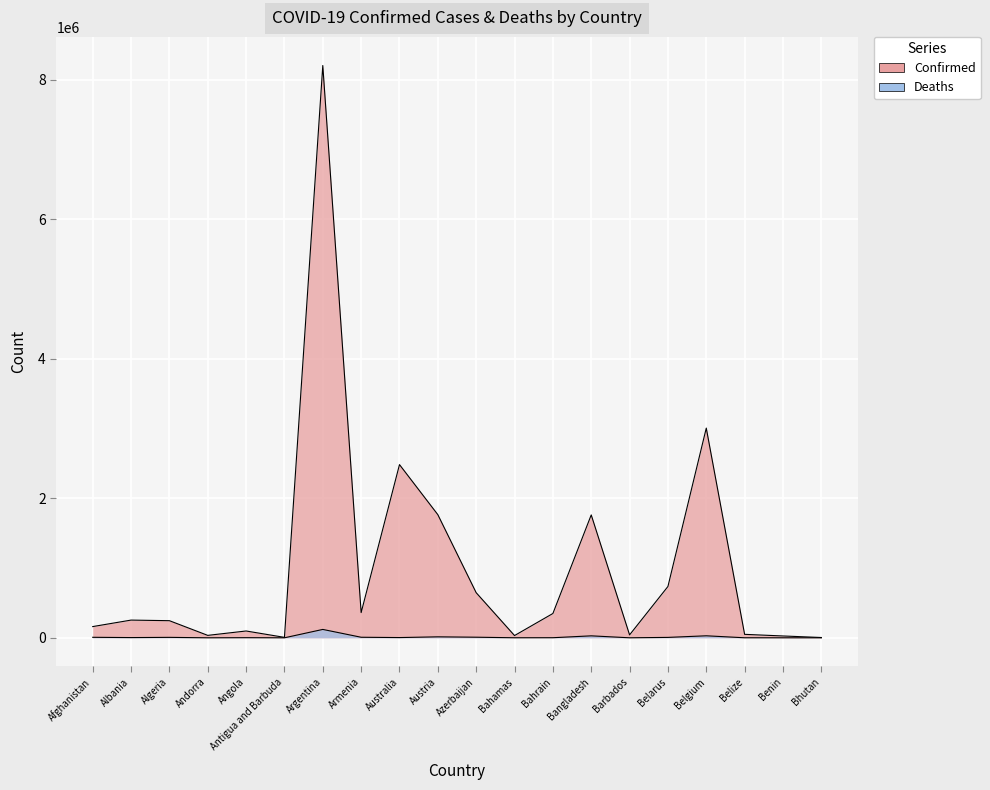

The value of Confirmed at Belize is 49794. True or false?

True